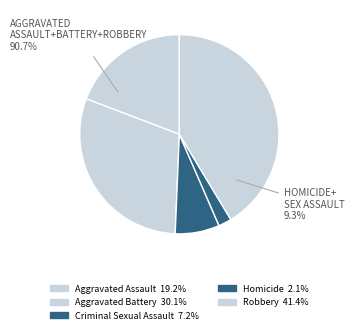

Count the number of slices in the pie.

5